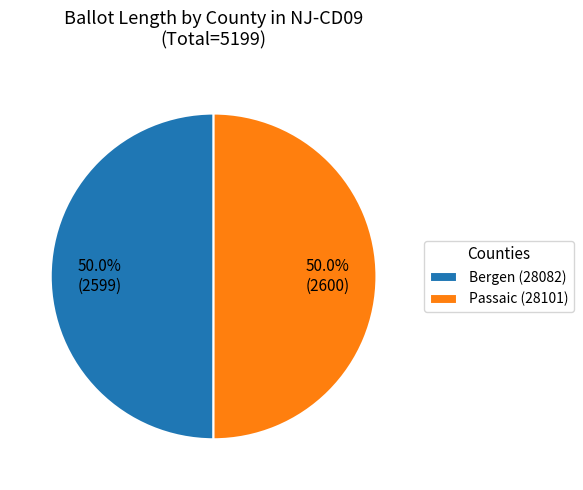

What is the ratio of the value at Passaic (28101) to the value at Bergen (28082)?

1.0